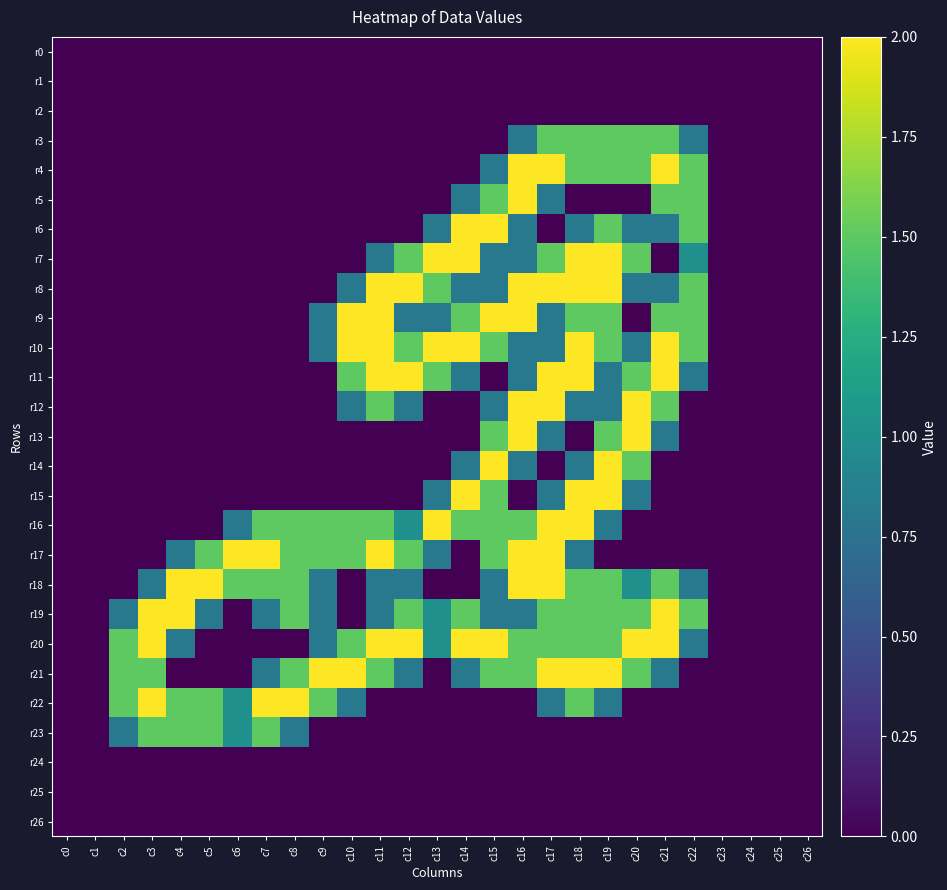

At which label is r12 closest to 1?

c10